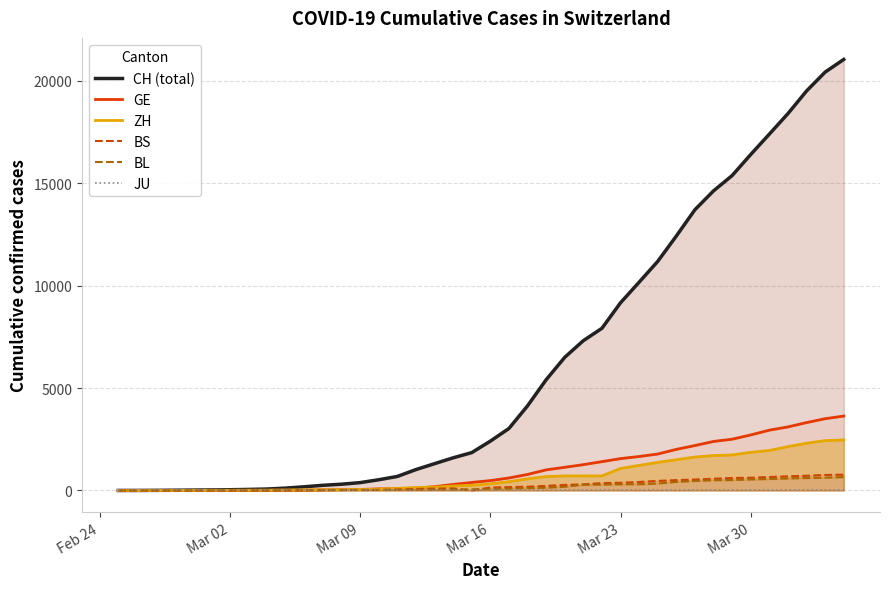

What is the highest value of the BS series?

771